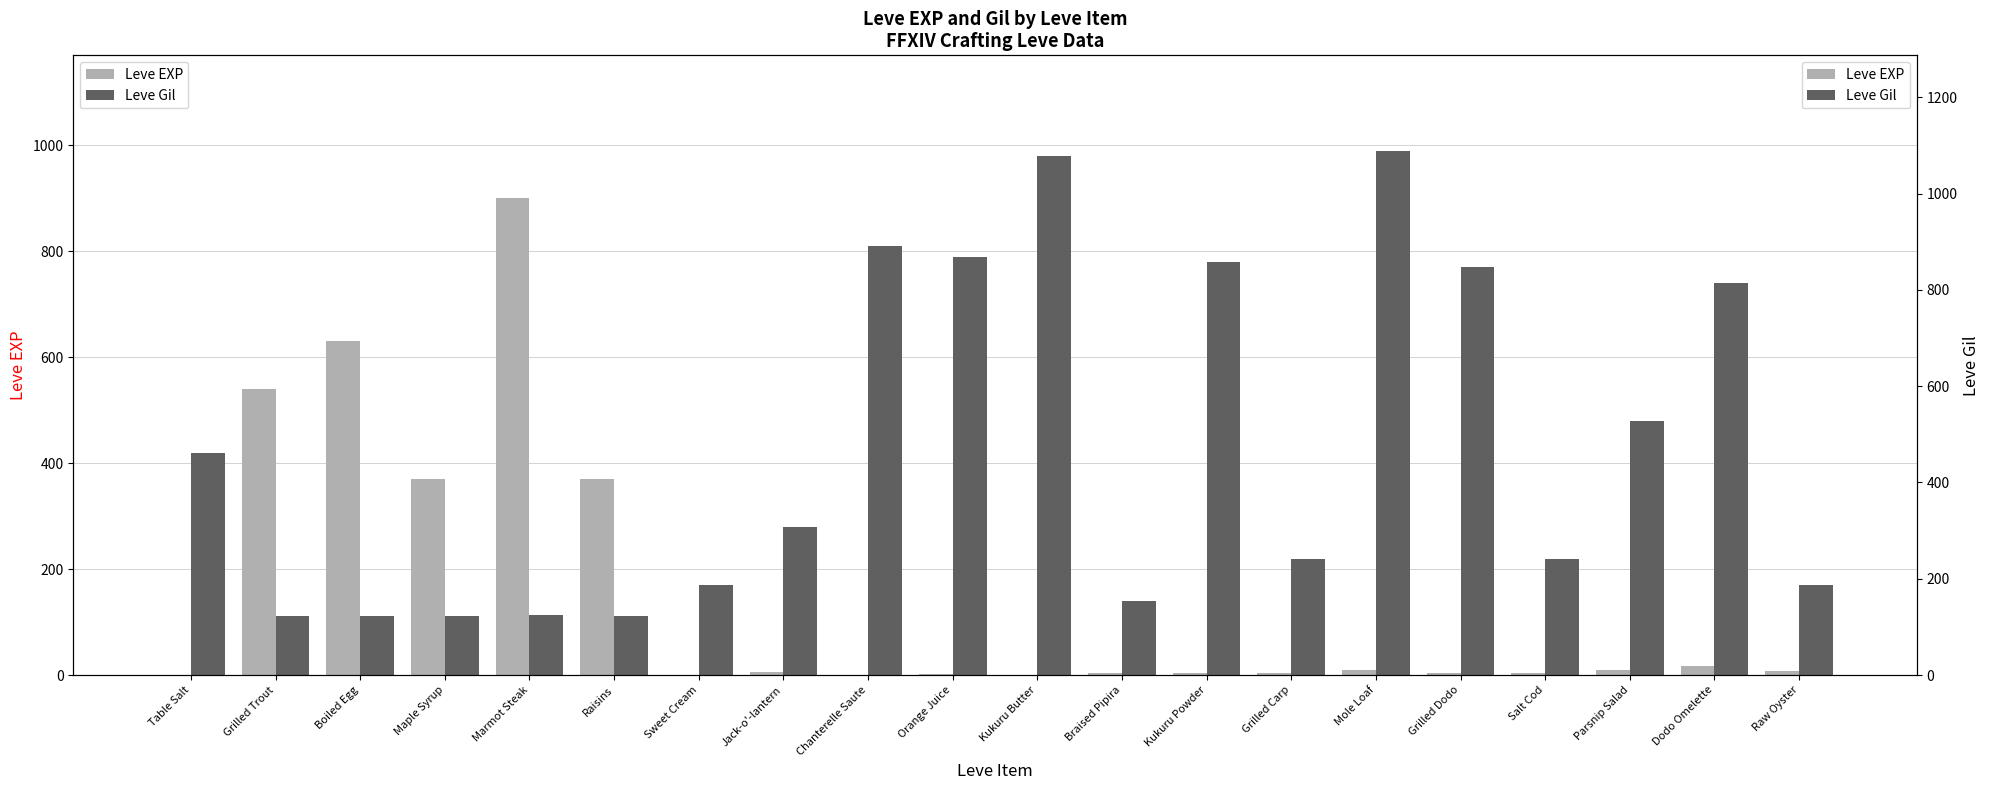

Count the number of data series in this chart.

2